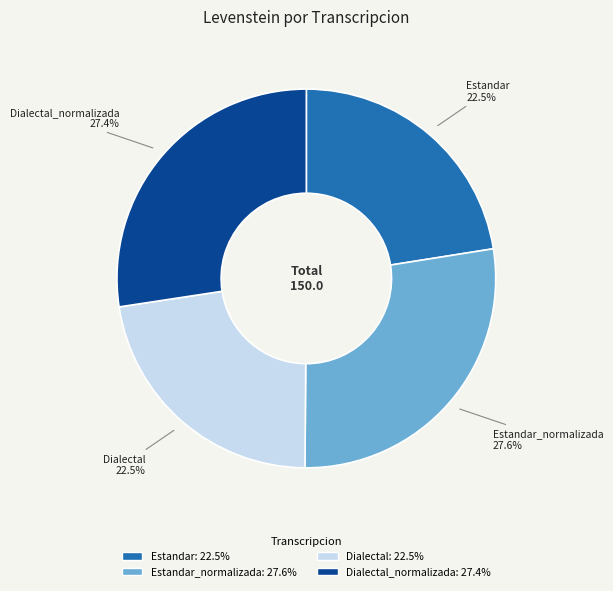

Count the number of slices in the pie.

4